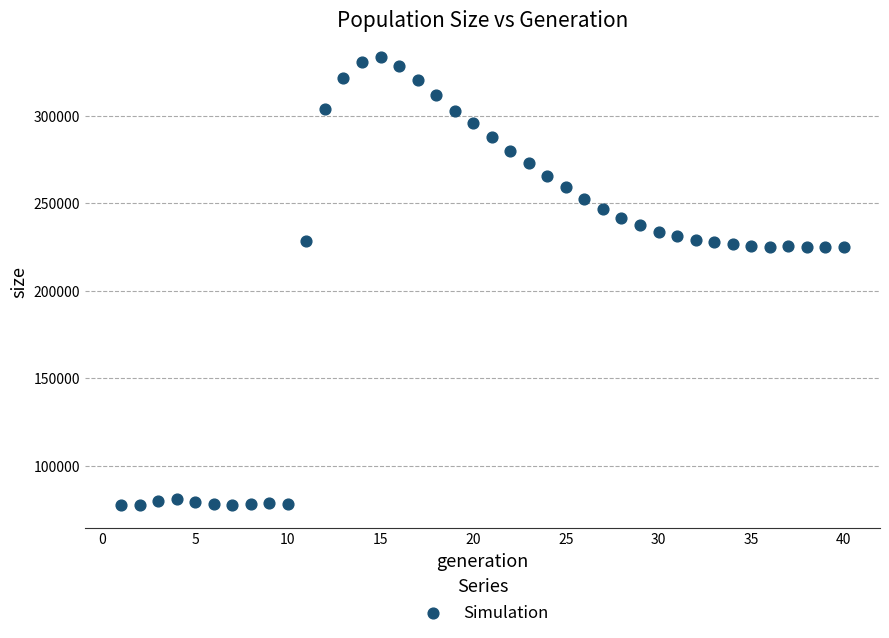

What is the range of Y values (max minus min)?

255793